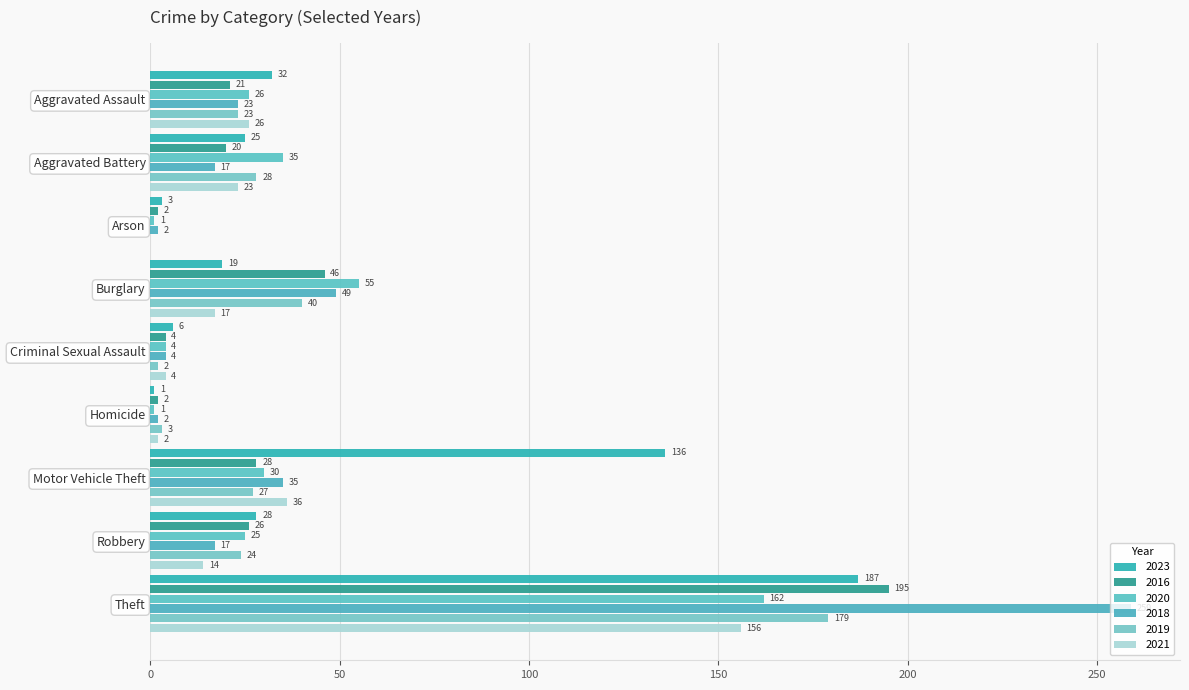

Rank the series by their maximum value, from highest to lowest.

2018, 2016, 2023, 2019, 2020, 2021